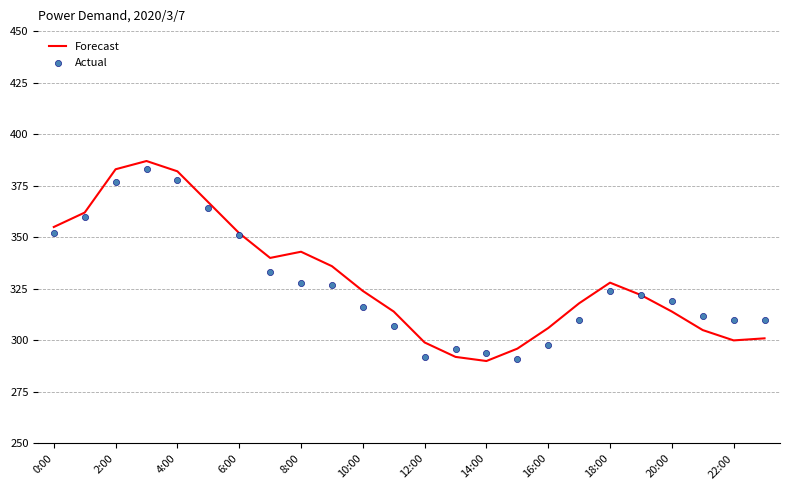

Is it true that Forecast equals 133 at 20:00?

False